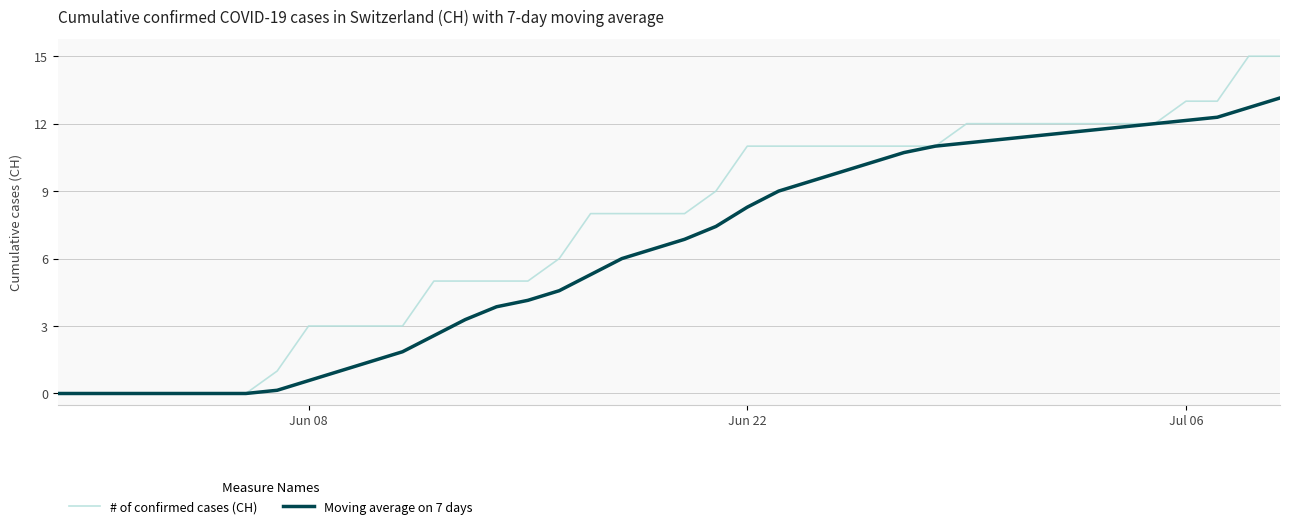

Rank the series by their maximum value, from highest to lowest.

# of confirmed cases (CH), Moving average on 7 days